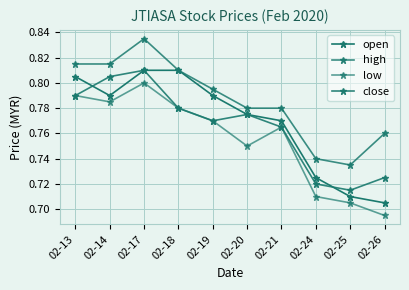

Rank the categories by high value from lowest to highest.

02-25, 02-24, 02-26, 02-20, 02-21, 02-19, 02-18, 02-13, 02-14, 02-17